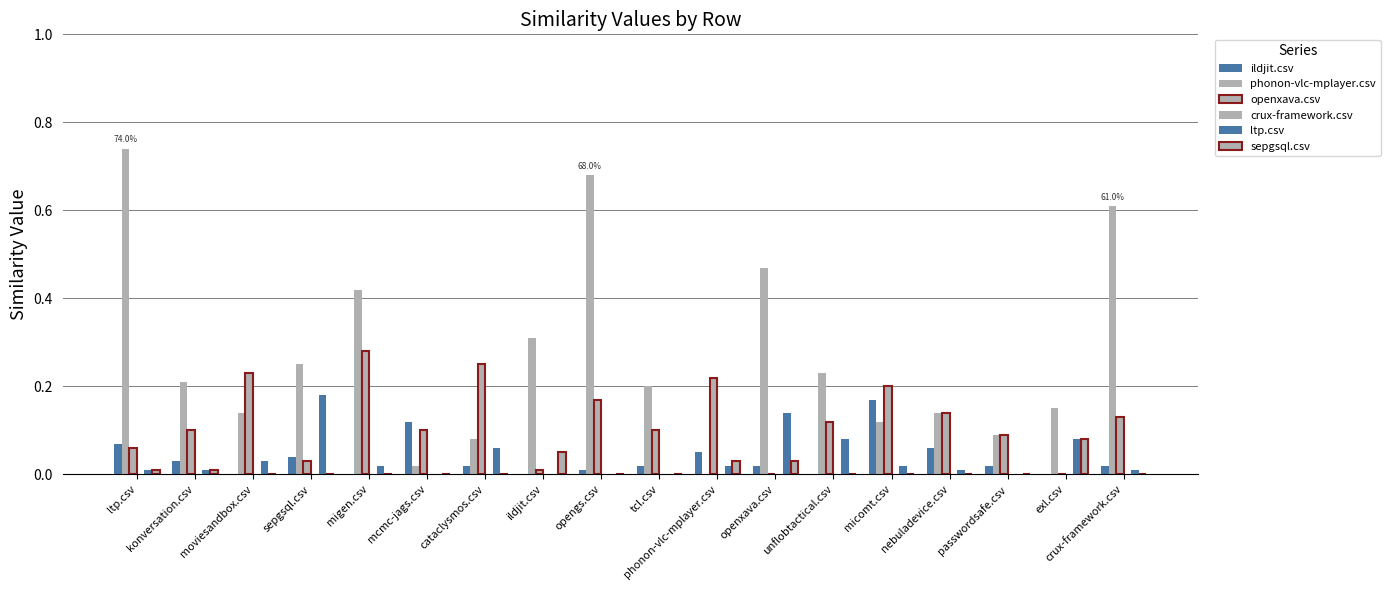

Which category has the lowest value in the ltp.csv series?

mcmc-jags.csv